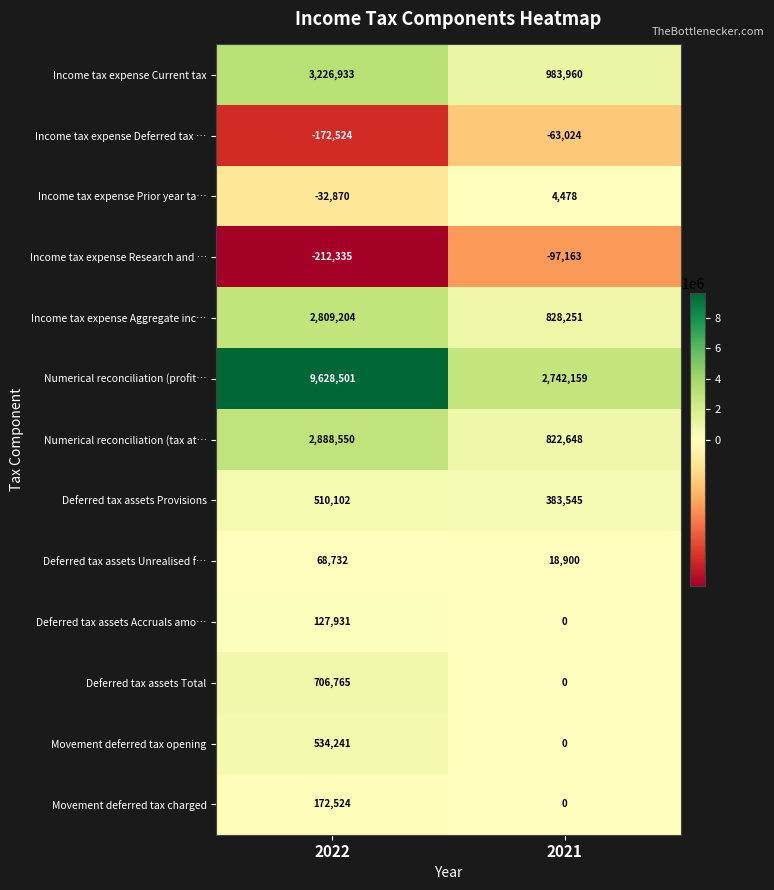

The value of Numerical reconciliation (profit… at 2022 is 9628501. True or false?

True